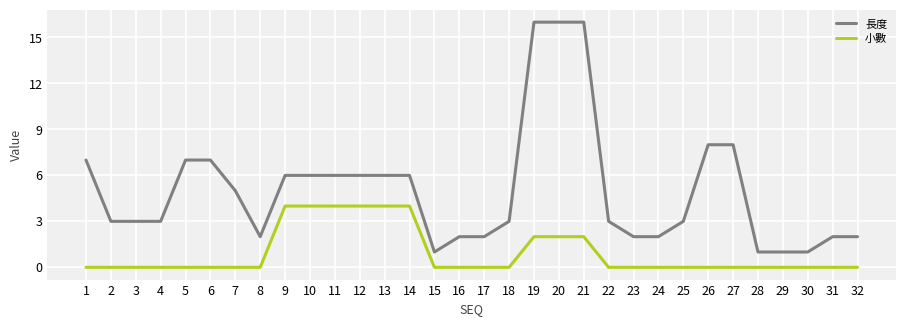

True or false: 小數 has a value of 0 at 2.

True